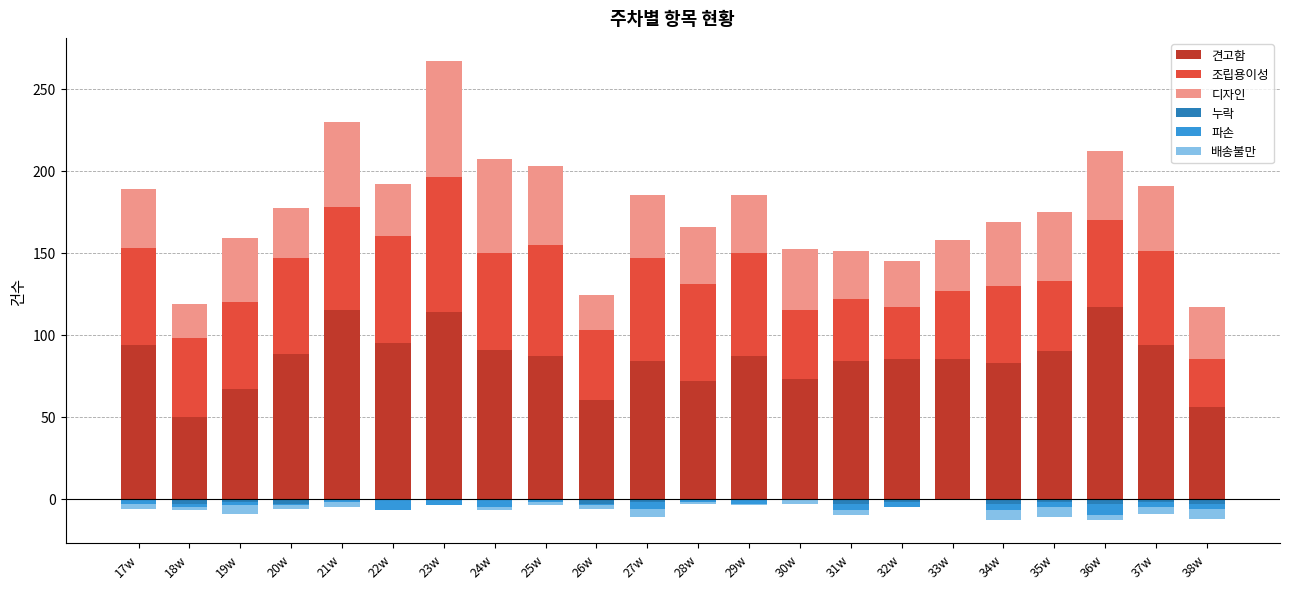

Reading right to left, list all the values displayed in this chart.

견고함: 56	94	117	90	83	85	85	84	73	87	72	84	60	87	91	114	95	115	88	67	50	94
조립용이성: 29	57	53	43	47	42	32	38	42	63	59	63	43	68	59	82	65	63	59	53	48	59
디자인: 32	40	42	42	39	31	28	29	37	35	35	38	21	48	57	71	32	52	30	39	21	36
누락: -3	-2	-3	-2	-3	0	-2	-3	0	-1	0	-2	-3	-1	-1	-1	-1	0	-3	-2	-3	-1
파손: -3	-3	-7	-3	-4	-1	-3	-4	-1	-2	-2	-4	-1	-1	-4	-3	-6	-2	-1	-2	-2	-2
배송불만: -6	-4	-3	-6	-6	0	0	-3	-2	-1	-1	-5	-2	-2	-2	0	0	-3	-2	-5	-2	-3